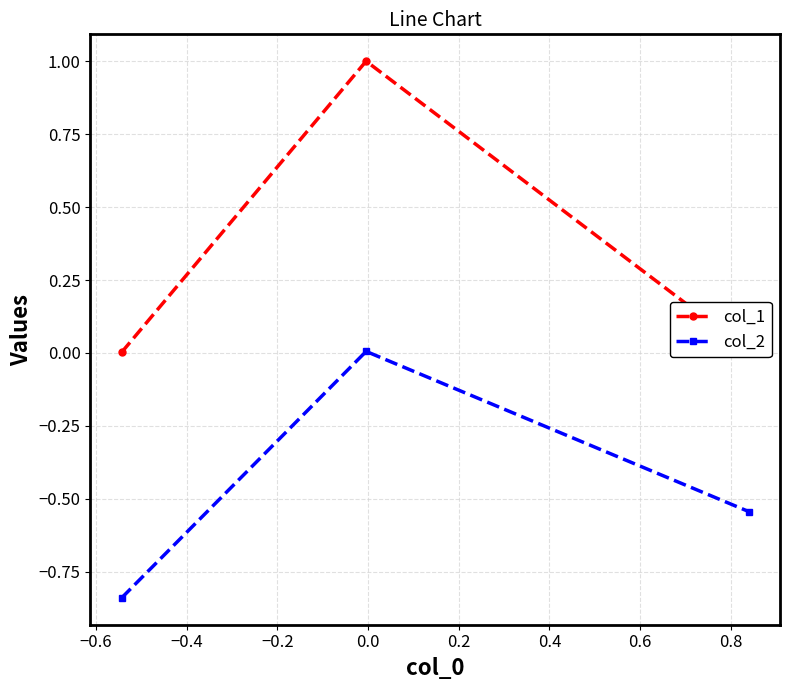

Which series has the widest spread of values?

col_1